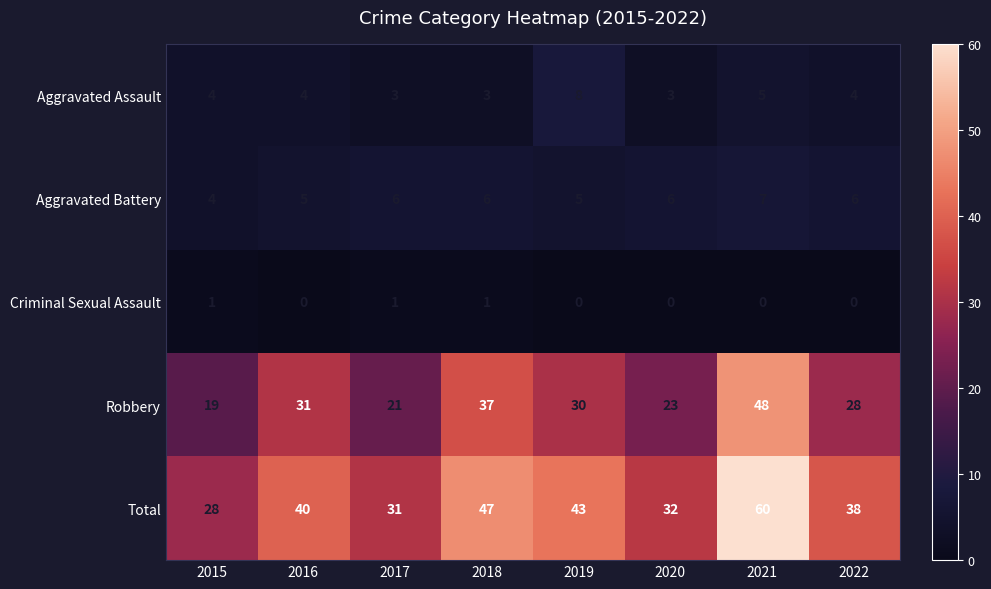

How many Criminal Sexual Assault values are between 0 and 1?

8